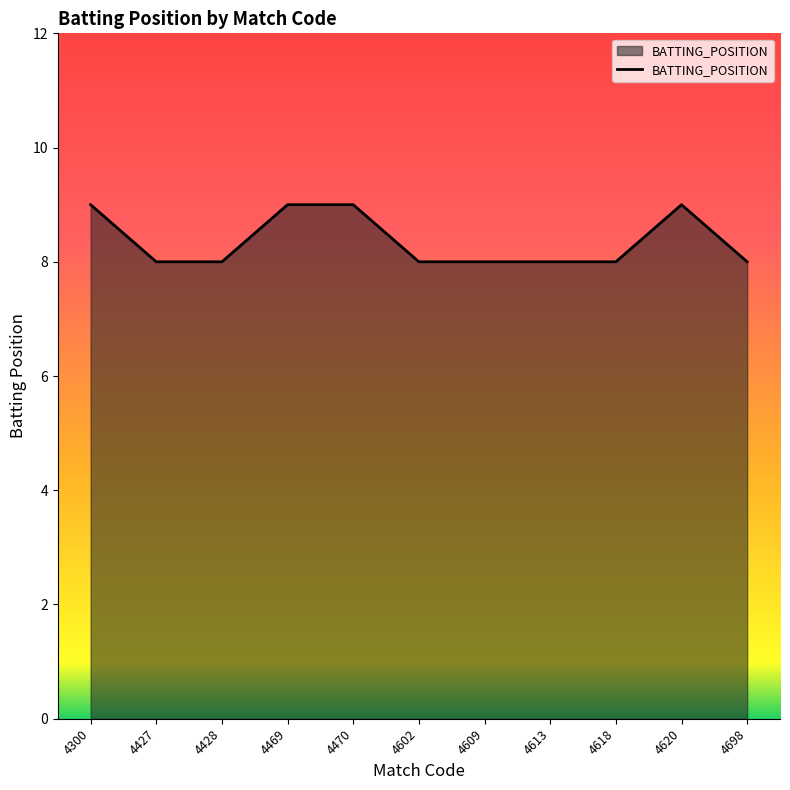

What is the difference between the maximum and minimum values?

1